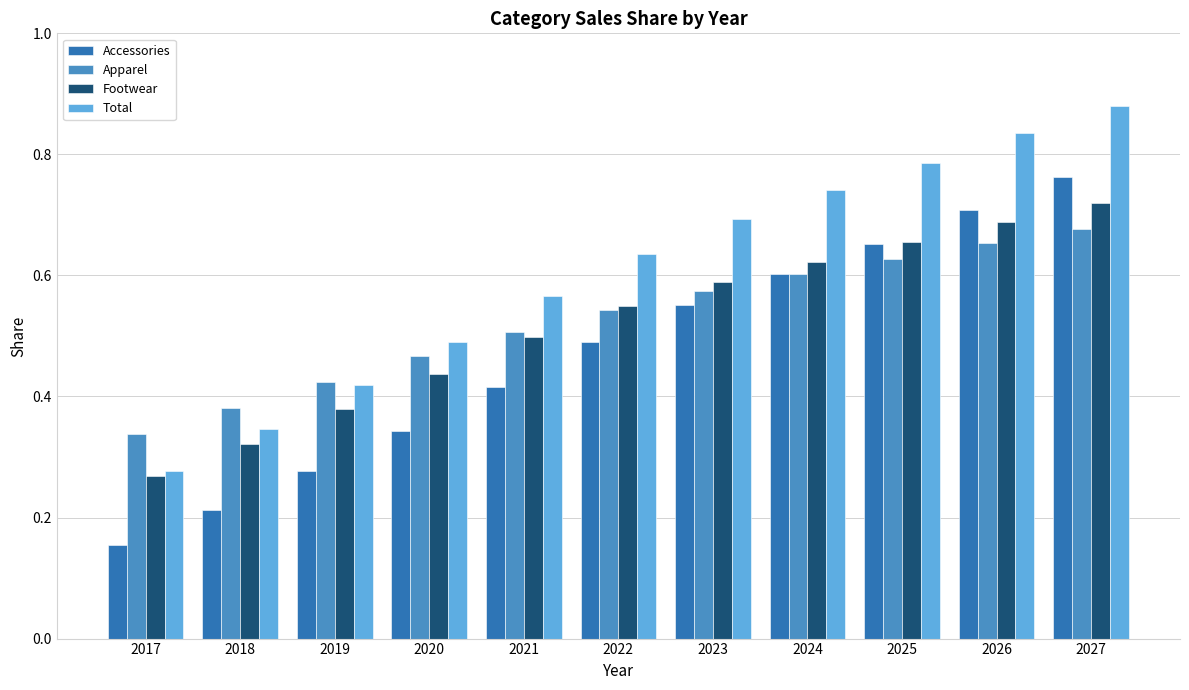

Is it true that Apparel equals 0.5 at 2020?

True